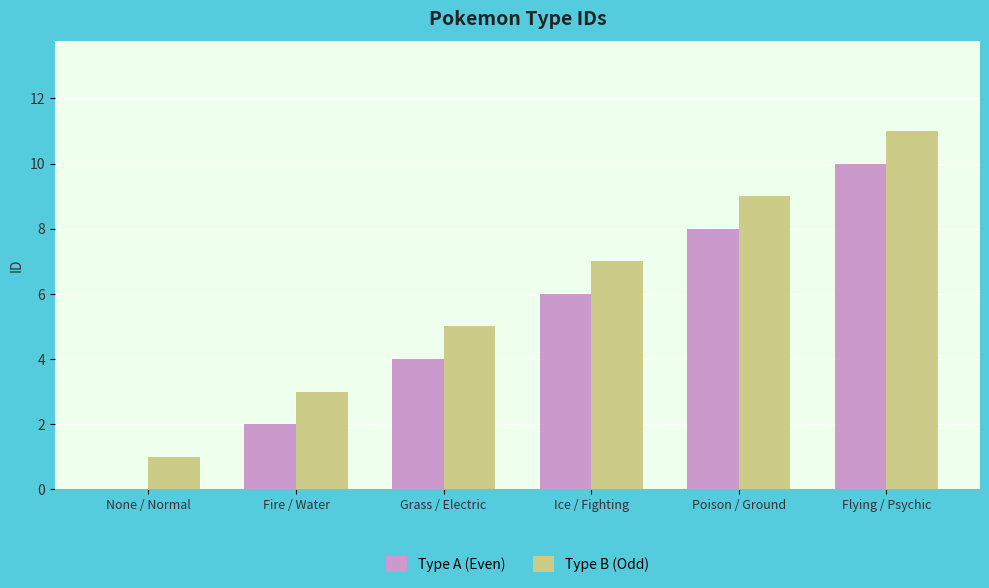

The value of Type B (Odd) at None / Normal is 1. True or false?

True